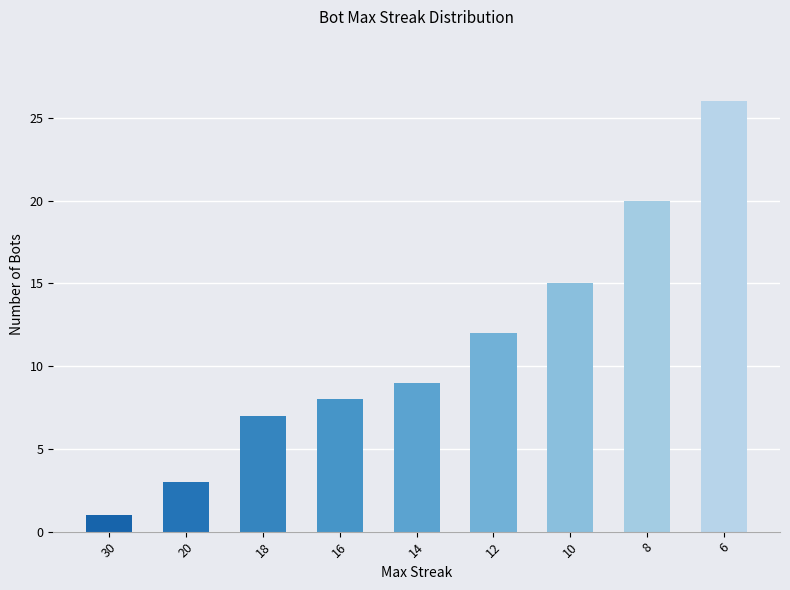

What is the difference between the values at 8 and 12?

8